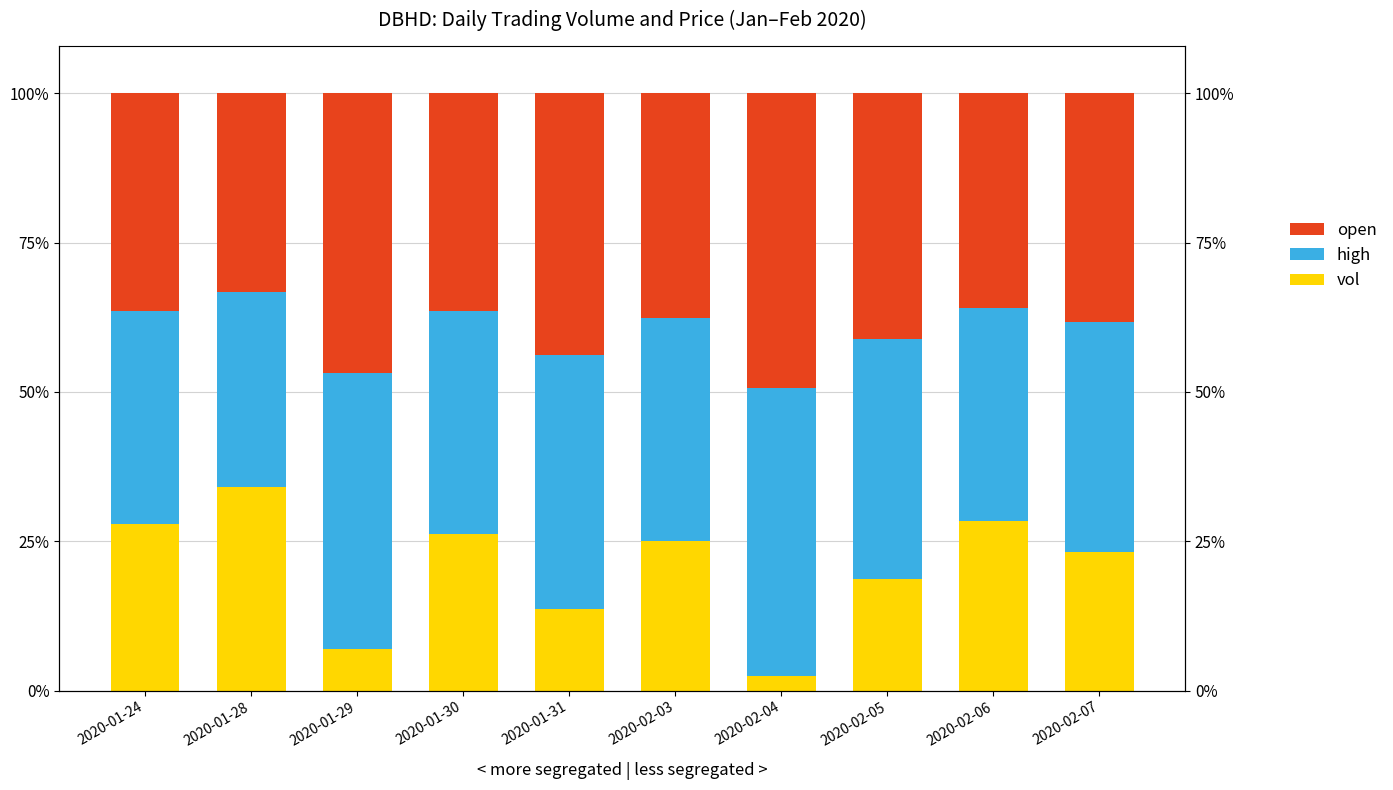

List the series in order of their peak value, lowest first.

vol, high, open